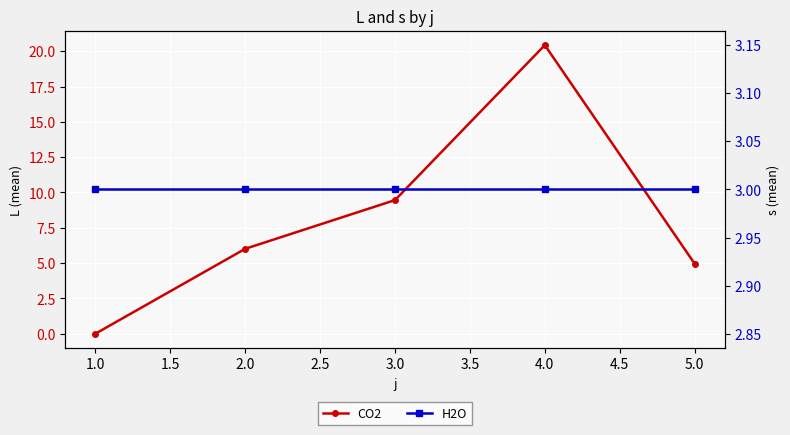

Reading left to right, extract all data points from this chart.

CO2: 0.0	6.0	9.5	20.4	5.0
H2O: 3.0	3.0	3.0	3.0	3.0